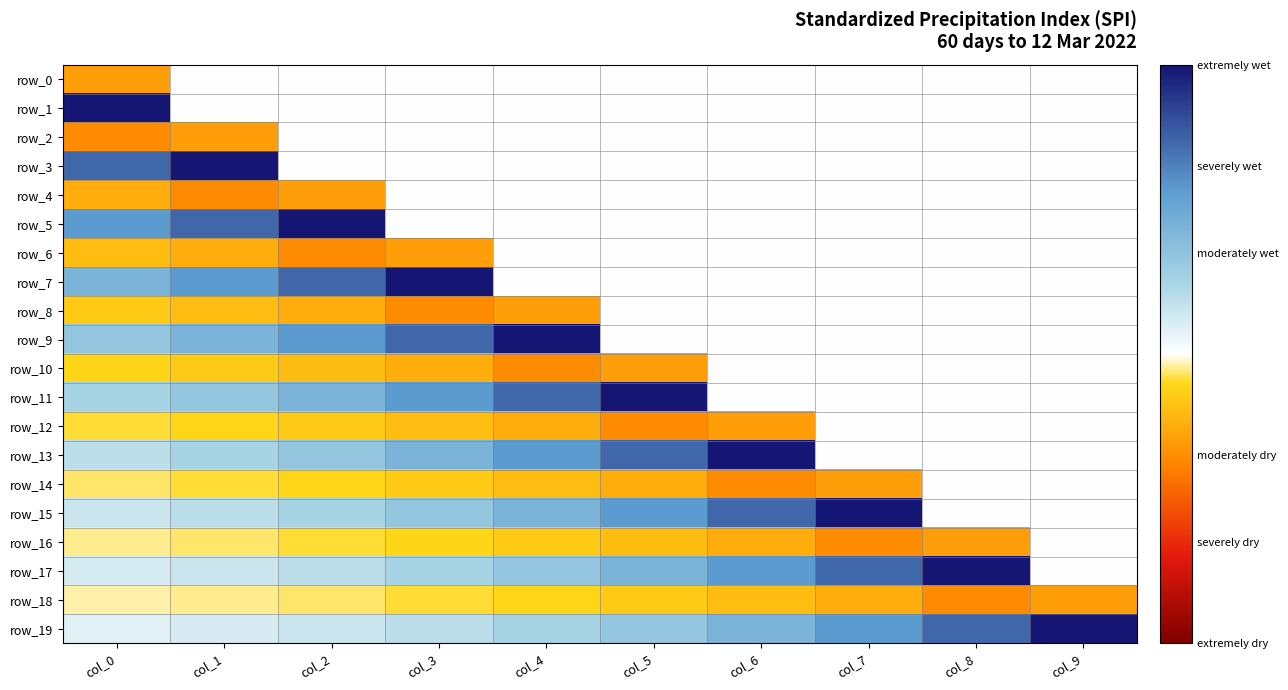

Reading left to right, what are all the values shown in this chart?

row_0: -0.3	0.0	0.0	0.0	0.0	0.0	0.0	0.0	0.0	0.0
row_1: 1.0	0.0	0.0	0.0	0.0	0.0	0.0	0.0	0.0	0.0
row_2: -0.4	-0.3	0.0	0.0	0.0	0.0	0.0	0.0	0.0	0.0
row_3: 0.7	1.0	0.0	0.0	0.0	0.0	0.0	0.0	0.0	0.0
row_4: -0.2	-0.4	-0.3	0.0	0.0	0.0	0.0	0.0	0.0	0.0
row_5: 0.6	0.7	1.0	0.0	0.0	0.0	0.0	0.0	0.0	0.0
row_6: -0.2	-0.2	-0.4	-0.3	0.0	0.0	0.0	0.0	0.0	0.0
row_7: 0.4	0.6	0.7	1.0	0.0	0.0	0.0	0.0	0.0	0.0
row_8: -0.1	-0.2	-0.2	-0.4	-0.3	0.0	0.0	0.0	0.0	0.0
row_9: 0.3	0.4	0.6	0.7	1.0	0.0	0.0	0.0	0.0	0.0
row_10: -0.1	-0.1	-0.2	-0.2	-0.4	-0.3	0.0	0.0	0.0	0.0
row_11: 0.3	0.3	0.4	0.6	0.7	1.0	0.0	0.0	0.0	0.0
row_12: -0.1	-0.1	-0.1	-0.2	-0.2	-0.4	-0.3	0.0	0.0	0.0
row_13: 0.2	0.3	0.3	0.4	0.6	0.7	1.0	0.0	0.0	0.0
row_14: -0.1	-0.1	-0.1	-0.1	-0.2	-0.2	-0.4	-0.3	0.0	0.0
row_15: 0.1	0.2	0.3	0.3	0.4	0.6	0.7	1.0	0.0	0.0
row_16: -0.1	-0.1	-0.1	-0.1	-0.1	-0.2	-0.2	-0.4	-0.3	0.0
row_17: 0.1	0.1	0.2	0.3	0.3	0.4	0.6	0.7	1.0	0.0
row_18: -0.0	-0.1	-0.1	-0.1	-0.1	-0.1	-0.2	-0.2	-0.4	-0.3
row_19: 0.1	0.1	0.1	0.2	0.3	0.3	0.4	0.6	0.7	1.0